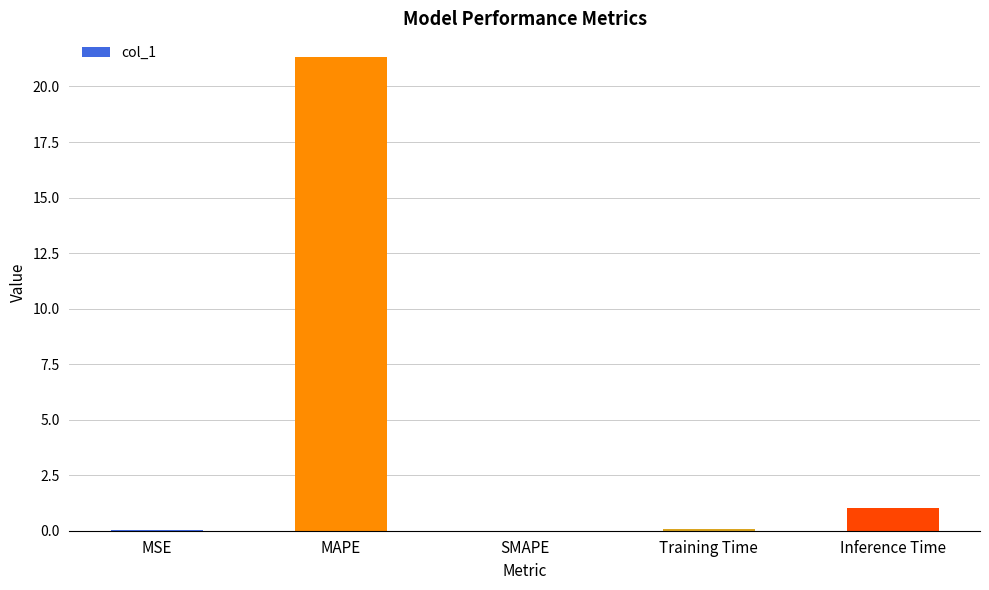

At which label is the value closest to 10?

Inference Time